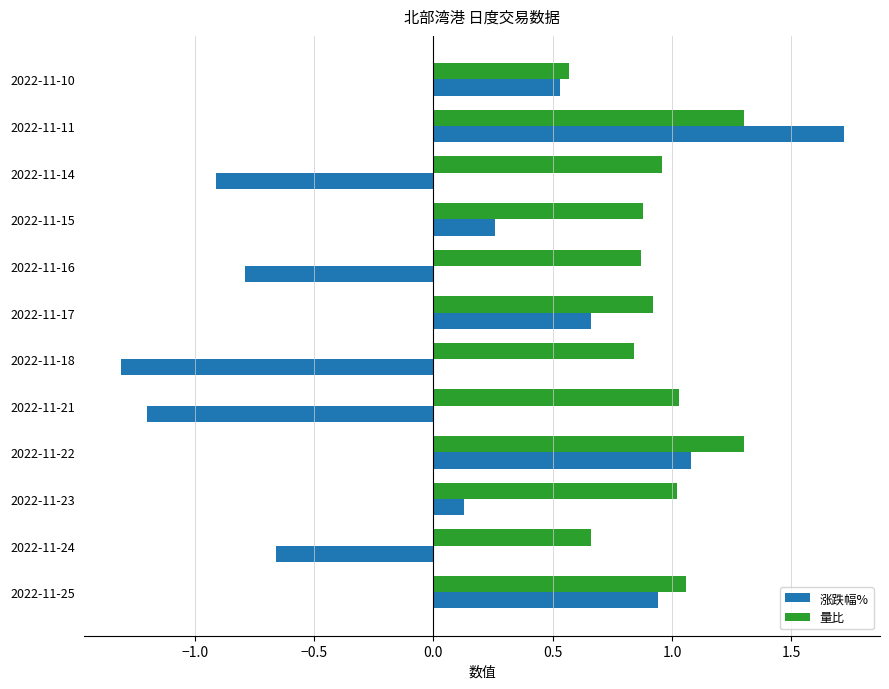

The value of 涨跌幅% at 2022-11-10 is 0.2. True or false?

False